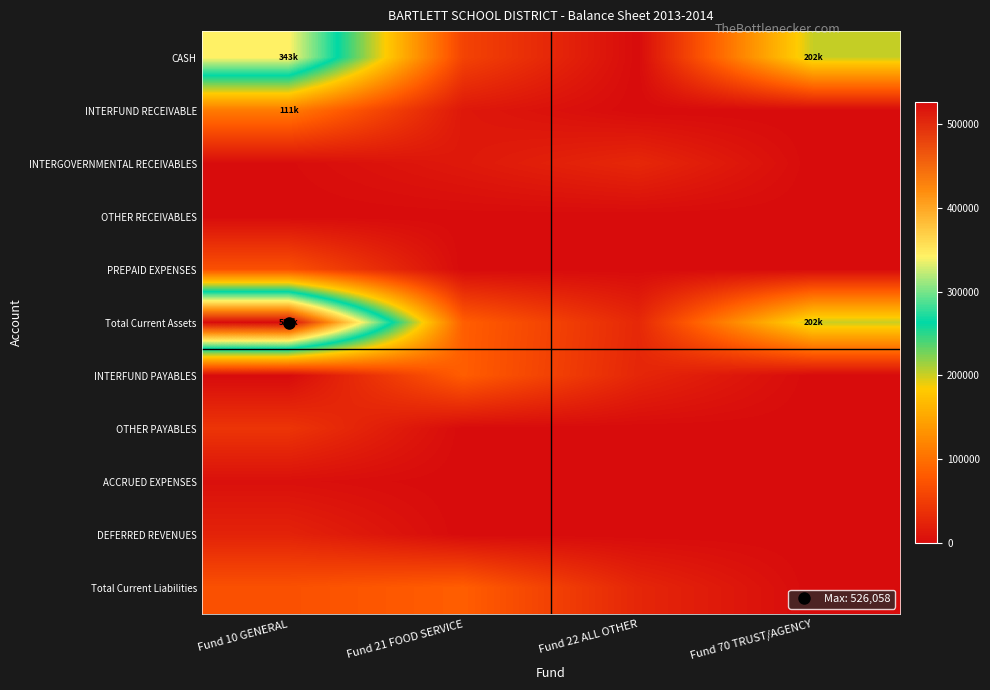

What is the total value across all series at Fund 21 FOOD SERVICE?

335761.2